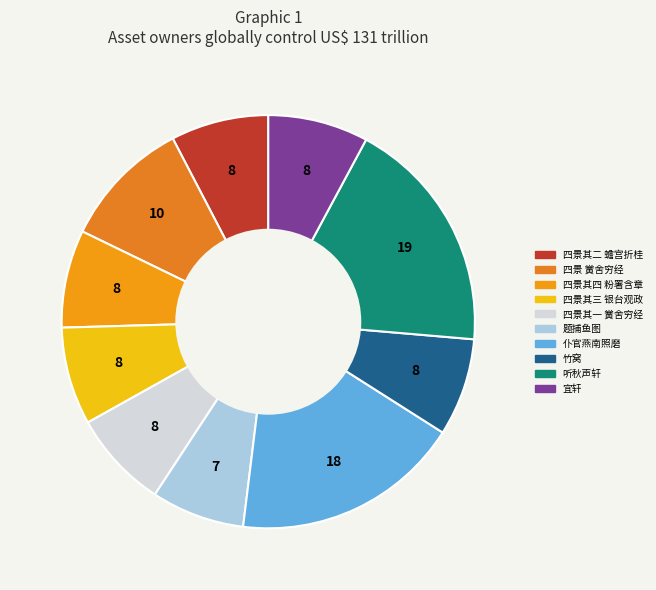

Rank the categories by value from highest to lowest.

听秋声轩为李叔端赋, 仆官燕南照磨大名文济王重赐綵二端赋诗以谢, 四景为主事司叔端赋 黉舍穷经, 宜轩为吴孟端赋, 竹窝为司叔端赋, 四景为主事司叔端赋 其四 粉署含章, 四景为主事司叔端赋 其三 银台观政, 四景为主事司叔端赋 其二 蟾宫折桂, 四景为主事司叔端赋 其一 黉舍穷经, 题捕鱼图为郭士端赋